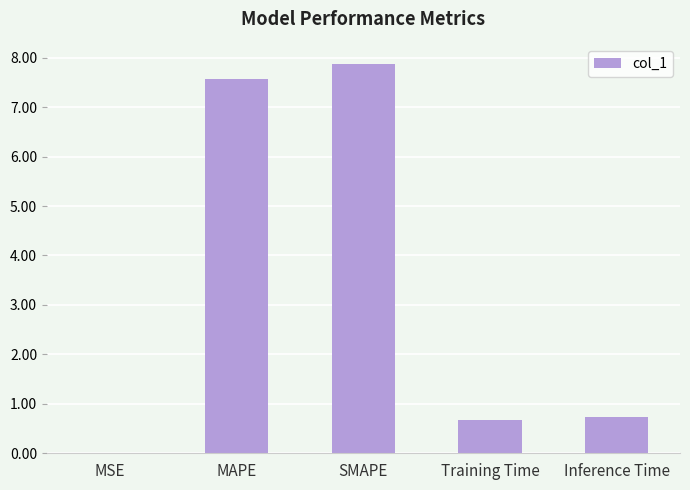

What is the change in value from MAPE to SMAPE?

+0.3